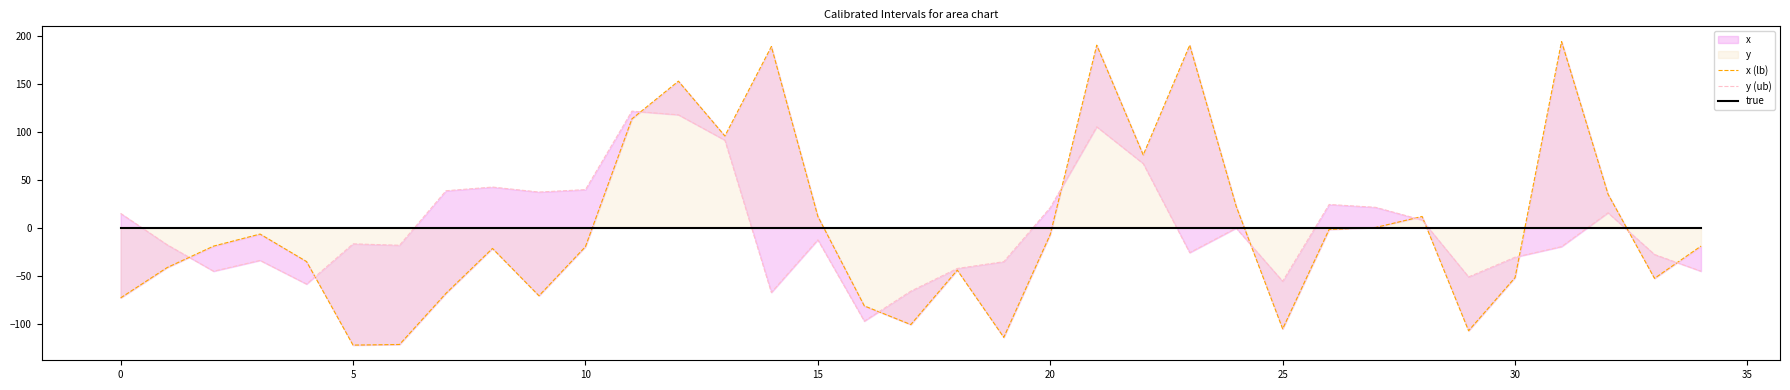

Is this an area chart (filled region under the line)?

No